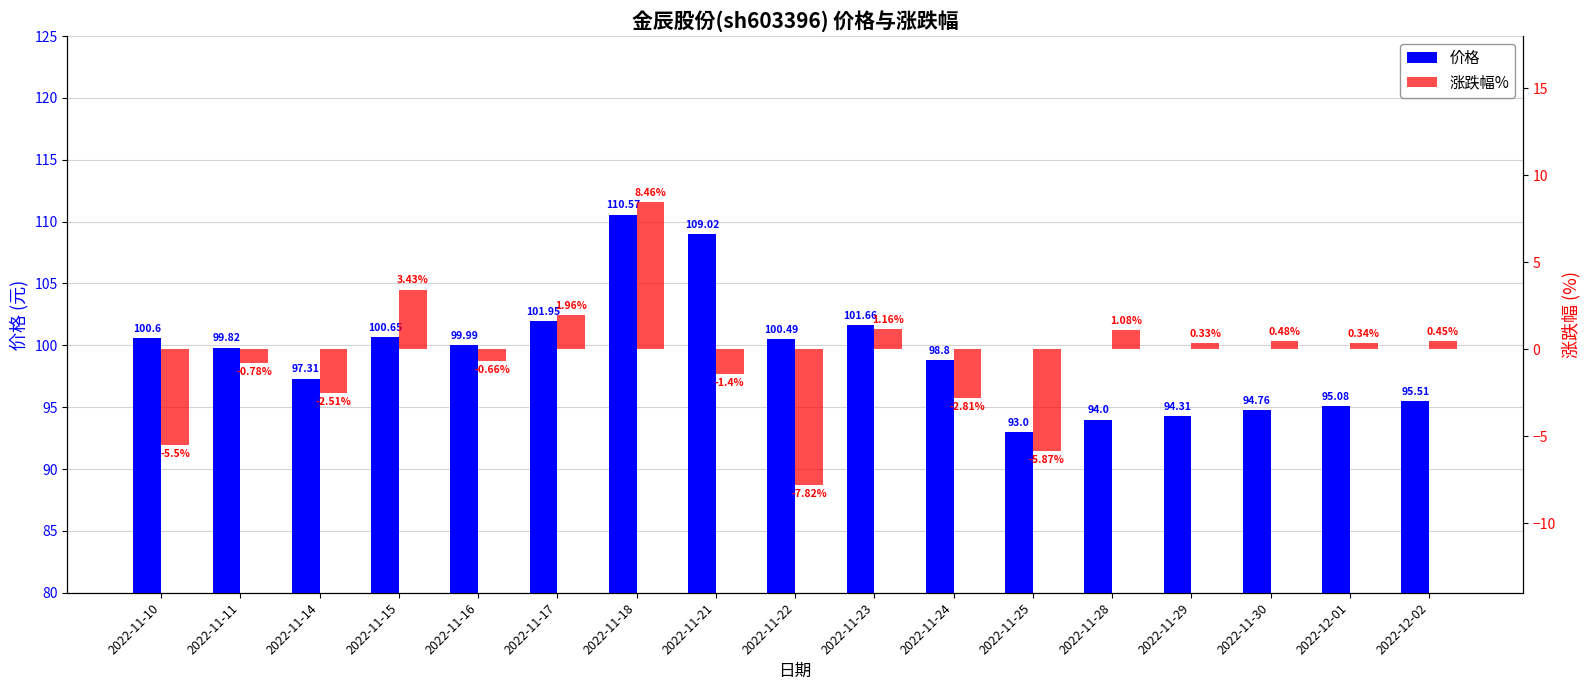

Count the number of categories in the chart.

17